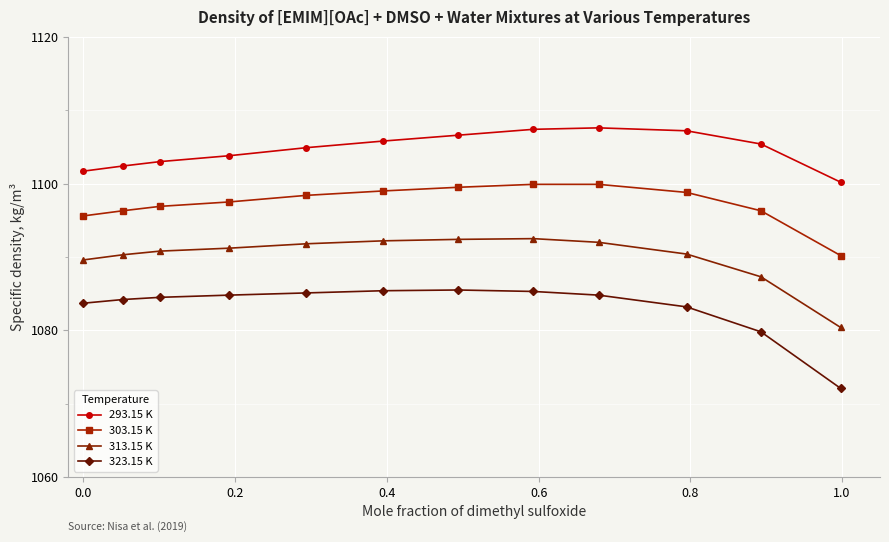

Is this an area chart (filled region under the line)?

No